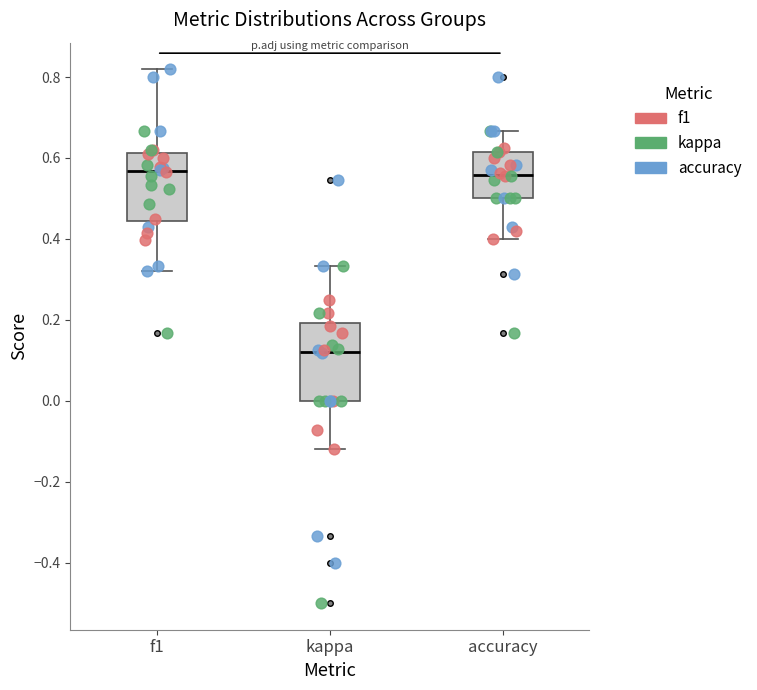

Reading left to right, read every box against the y-axis: the position of its median line, the range the box covers, and the ends of its whiskers. The values are not printed on the chart, so give them approximately, as read against the axis.

f1: median 0.56, box 0.44 to 0.62, whiskers 0.32 to 0.82
kappa: median 0.12, box 0.00 to 0.20, whiskers -0.12 to 0.34
accuracy: median 0.56, box 0.50 to 0.62, whiskers 0.40 to 0.66